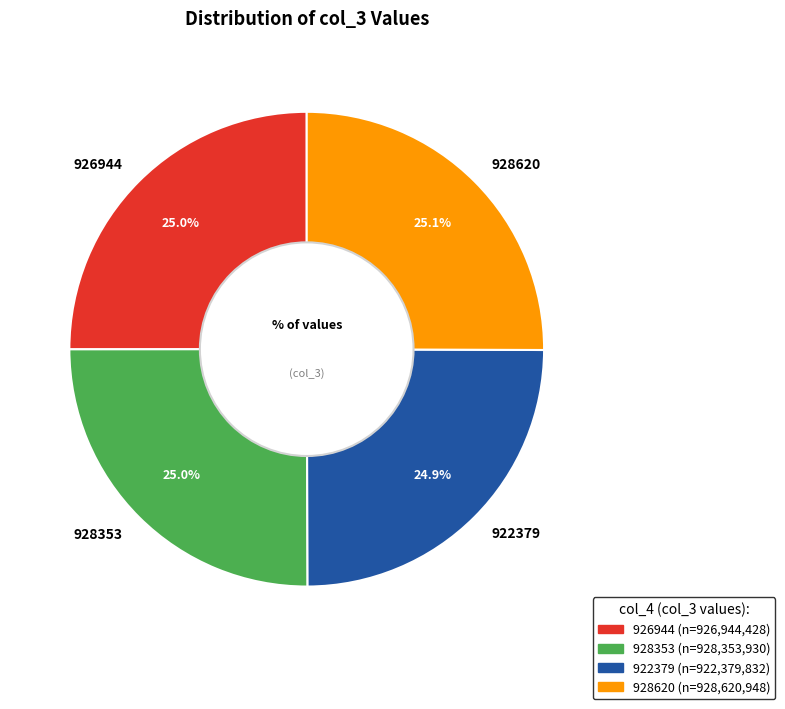

Is it true that 928620 is 34% of the pie?

False